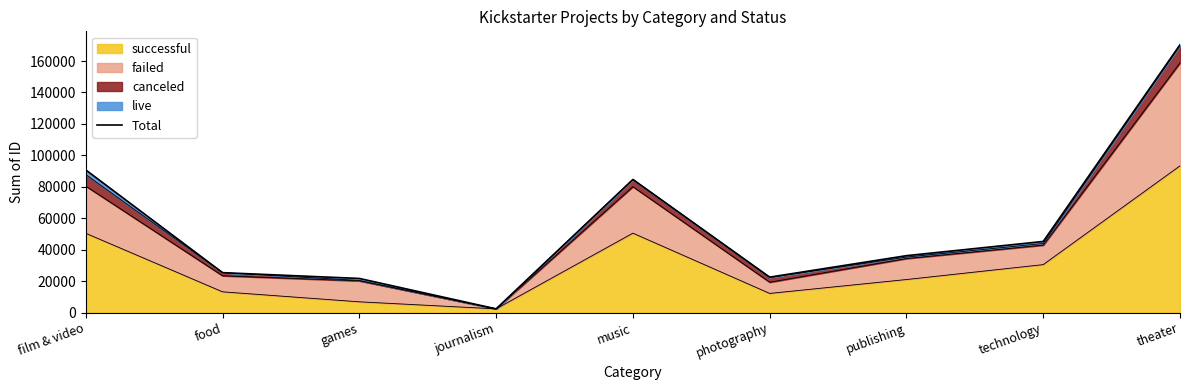

Where is the first local minimum?

journalism